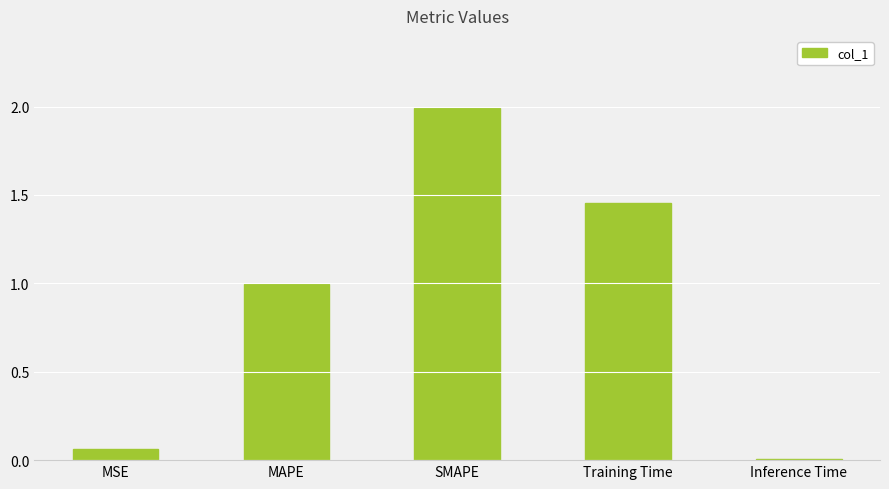

What is the greatest value displayed?

2.0